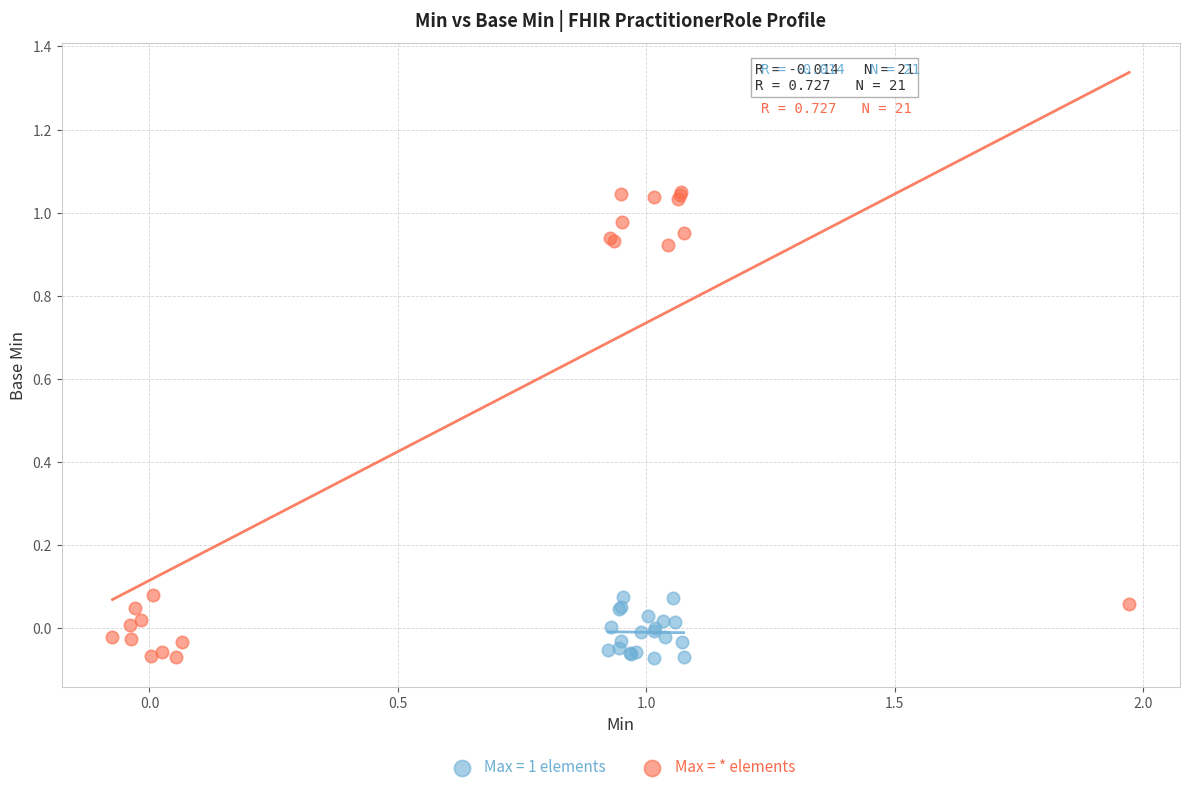

Which series has the largest Y range (max minus min)?

Max = * elements